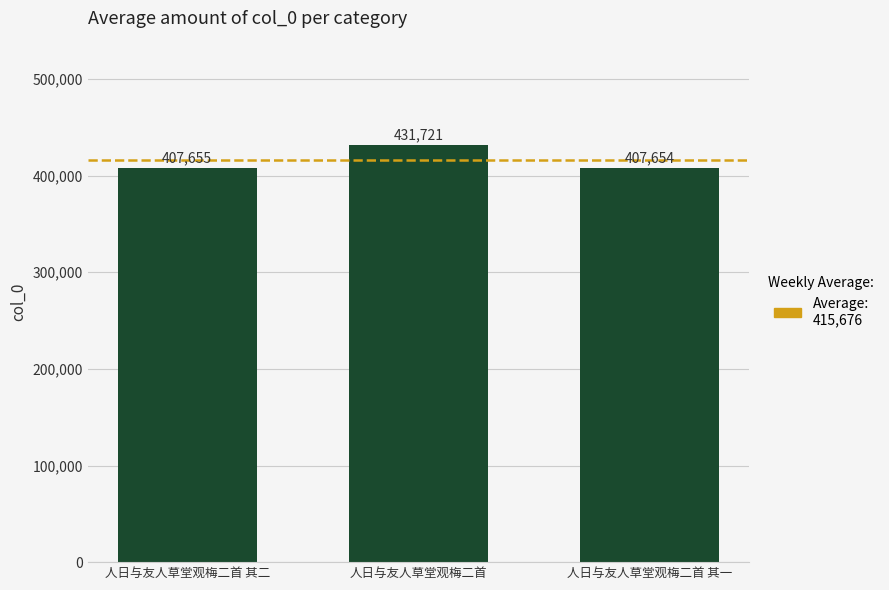

Is it true that the value at 人日与友人草堂观梅二首 其一 is 407654?

True